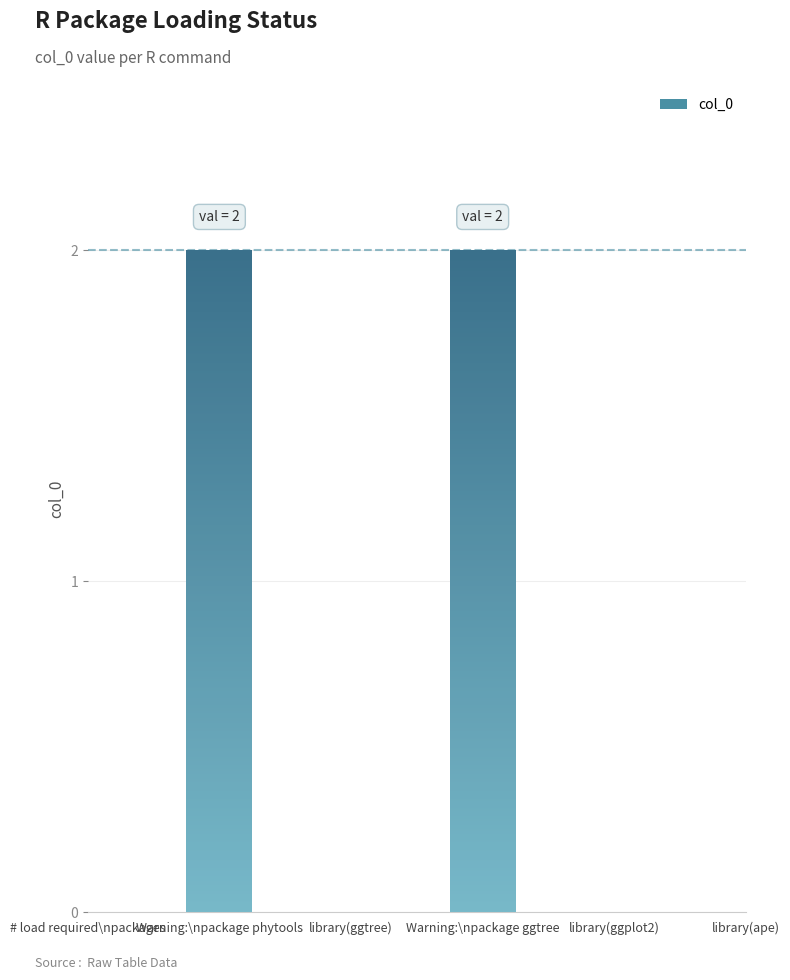

Between Warning:\npackage phytools and library(ape), which is larger?

Warning:\npackage phytools